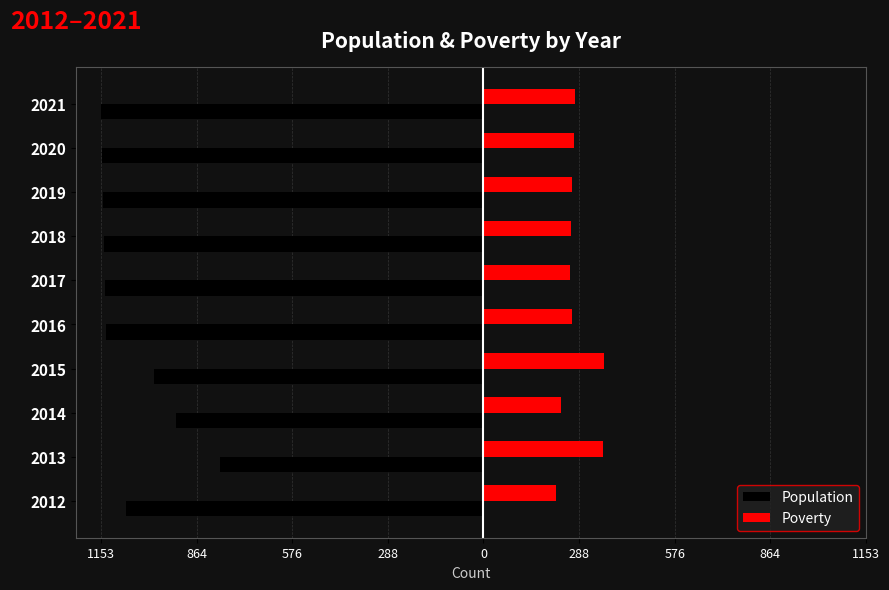

What is the maximum value for Poverty?

363